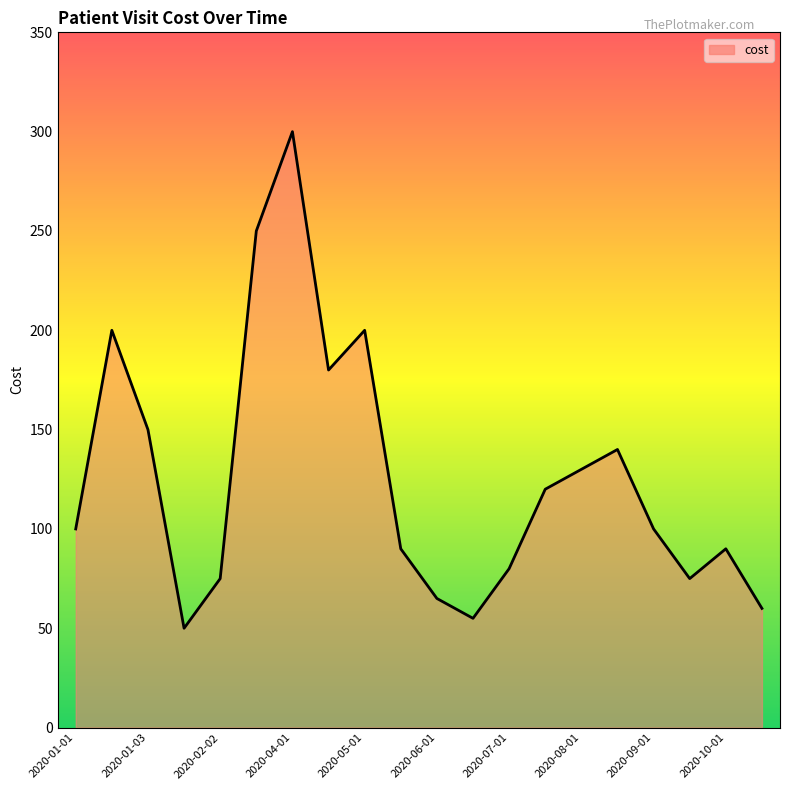

What is the smallest value displayed?

50